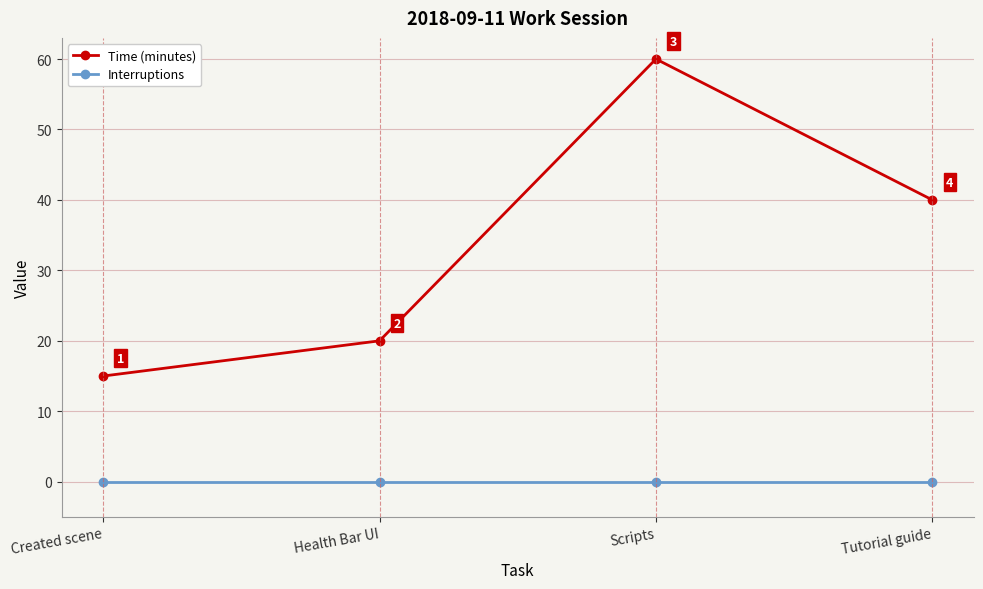

How many lines are shown in the chart?

2